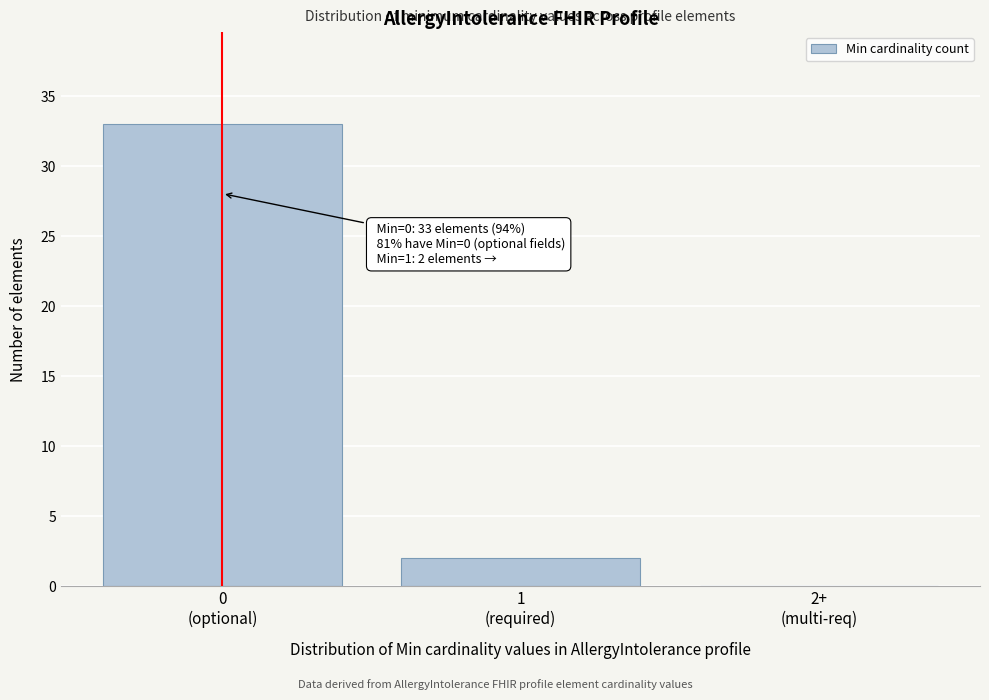

What is the sum of all values?

35